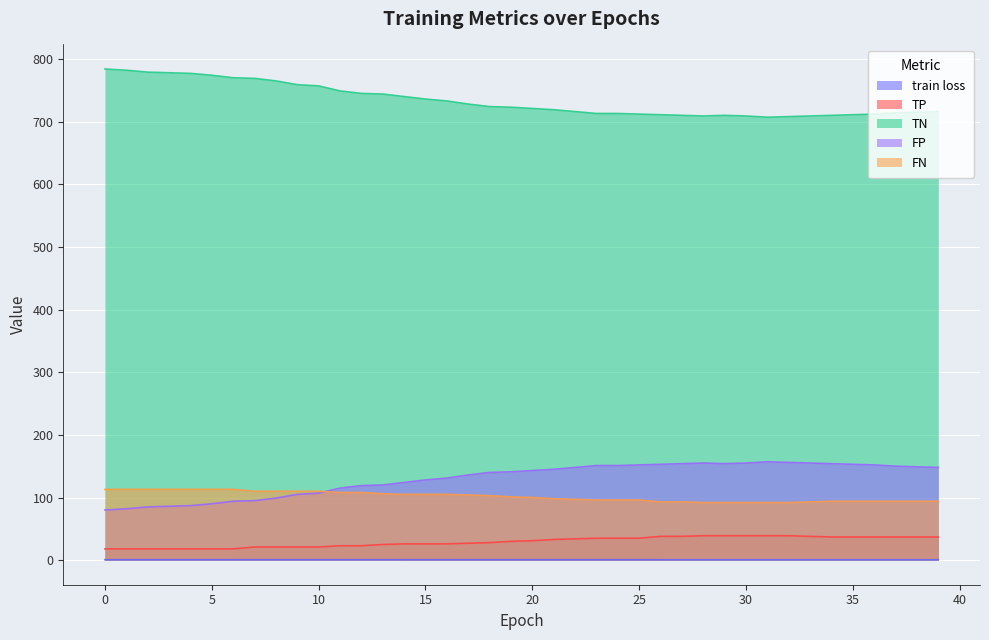

At how many categories does at least one series exceed 133?

40